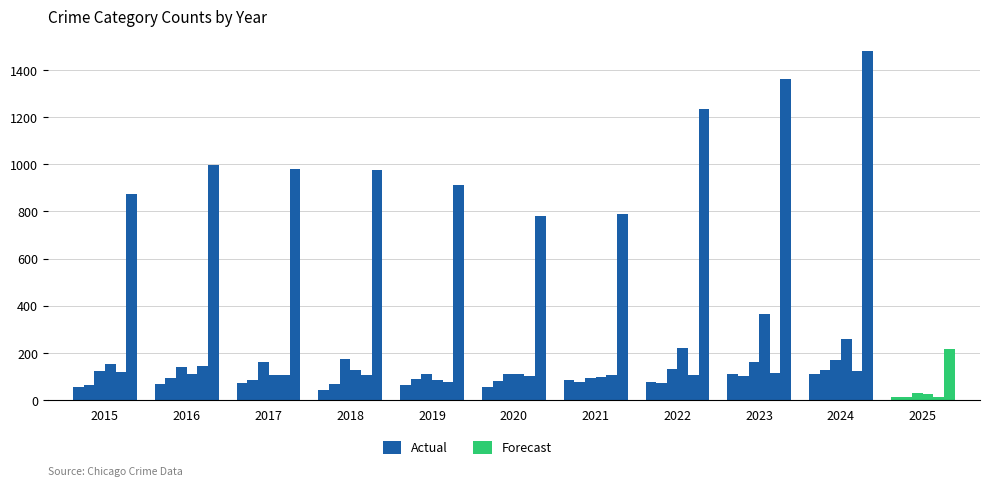

Count the number of data series in this chart.

2